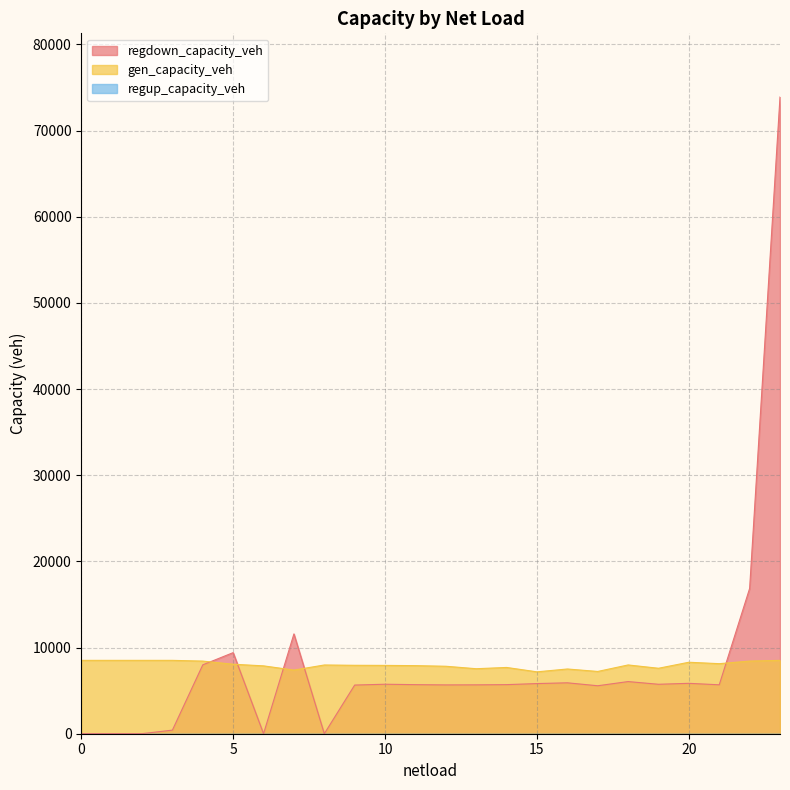

Which series has the widest spread of values?

regdown_capacity_veh